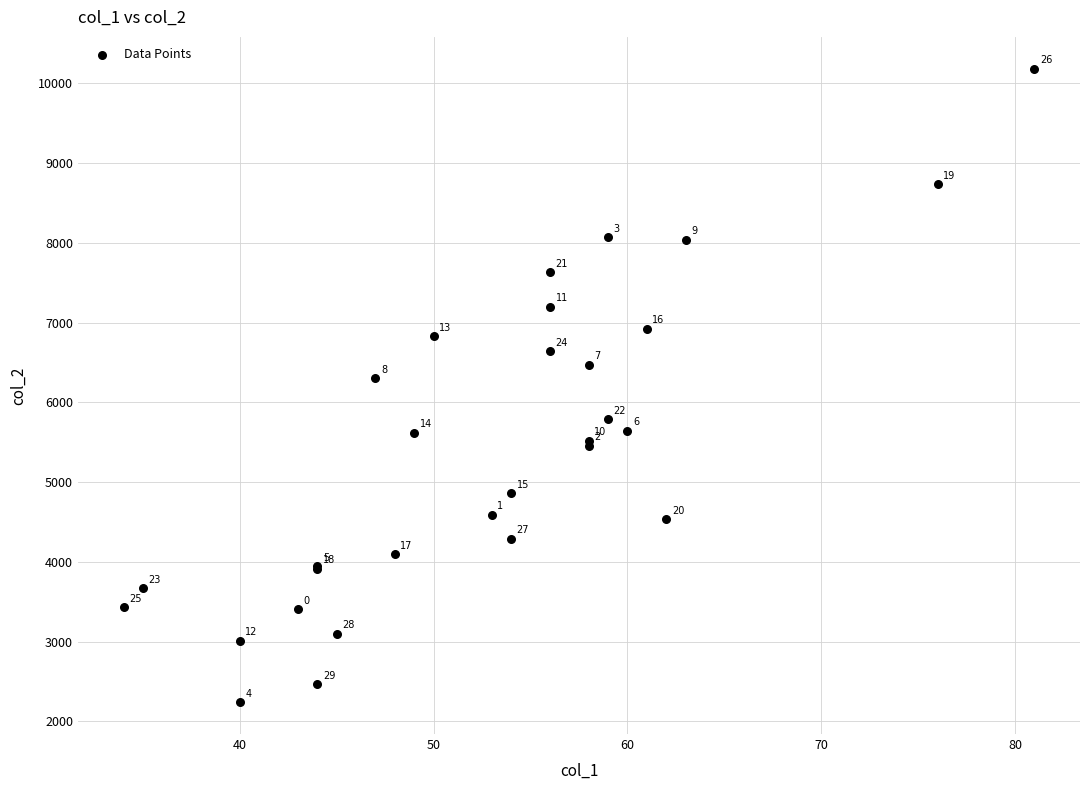

What Y value in the scatter plot is closest to 6212?

6301